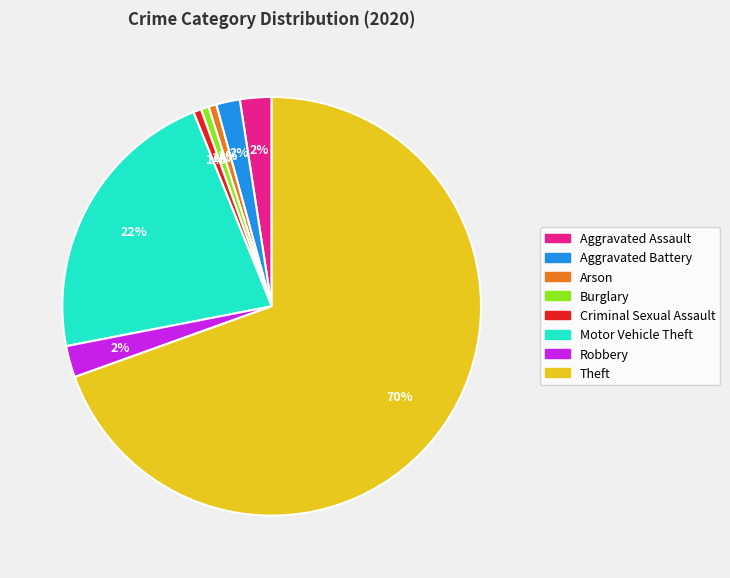

To the nearest percent, what is the difference between the Aggravated Battery and Criminal Sexual Assault slice percentages?

1%